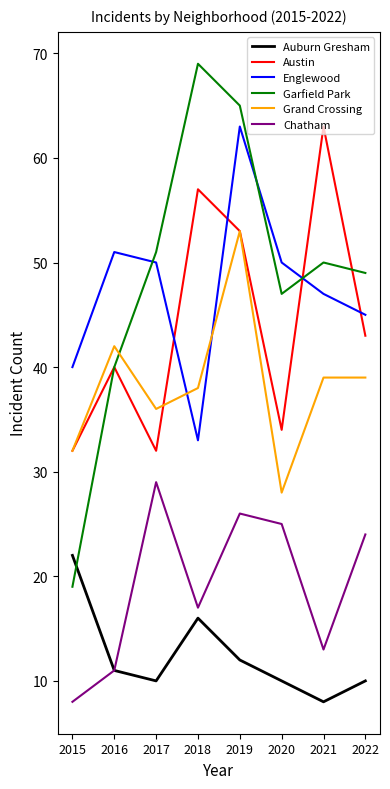

True or false: Austin and Chatham cross at least once.

False